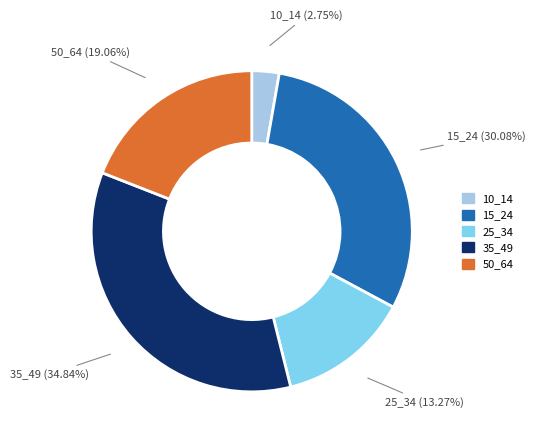

Is there a majority slice in this chart?

No